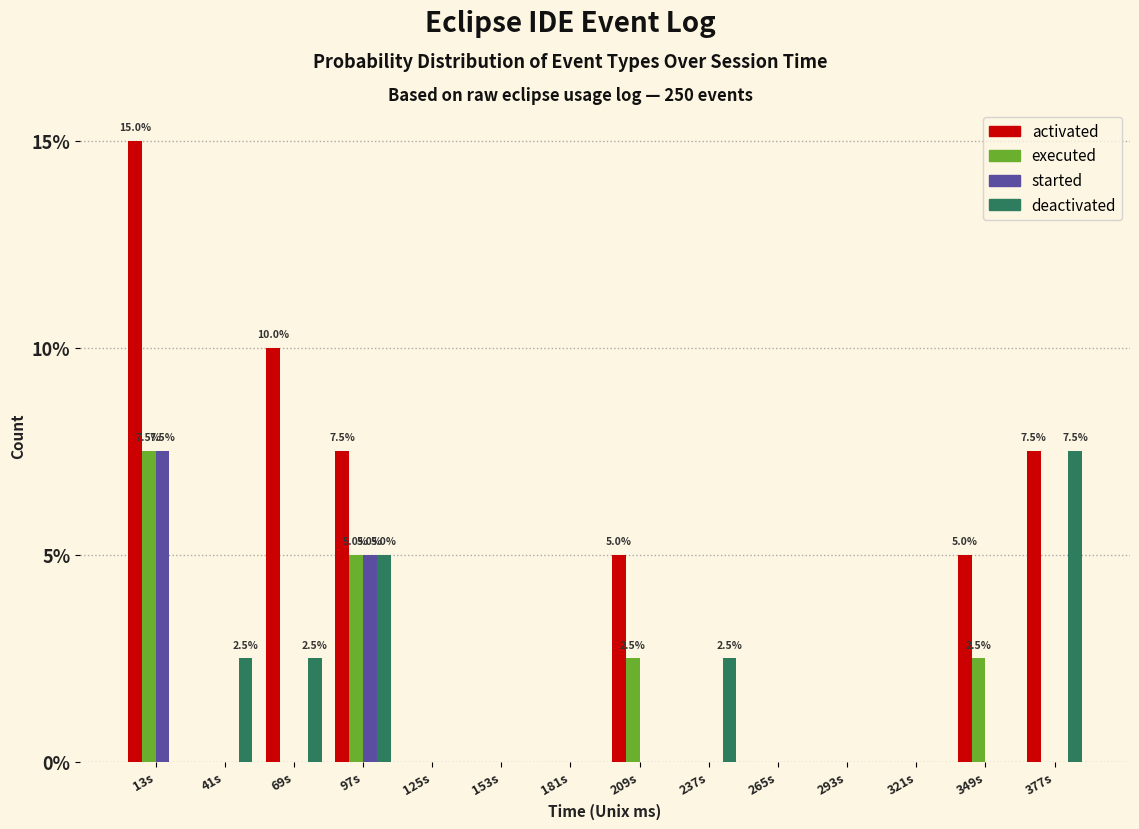

What is the sum of the deactivated values at 69s and 125s?

2.5